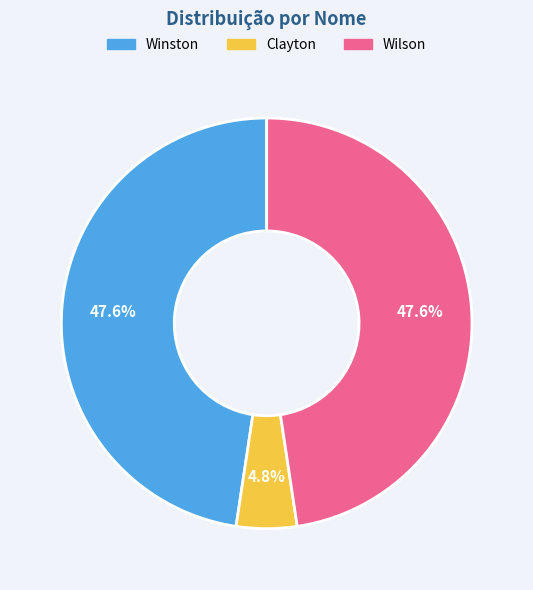

To the nearest percent, what percentage of the pie is Clayton?

5%